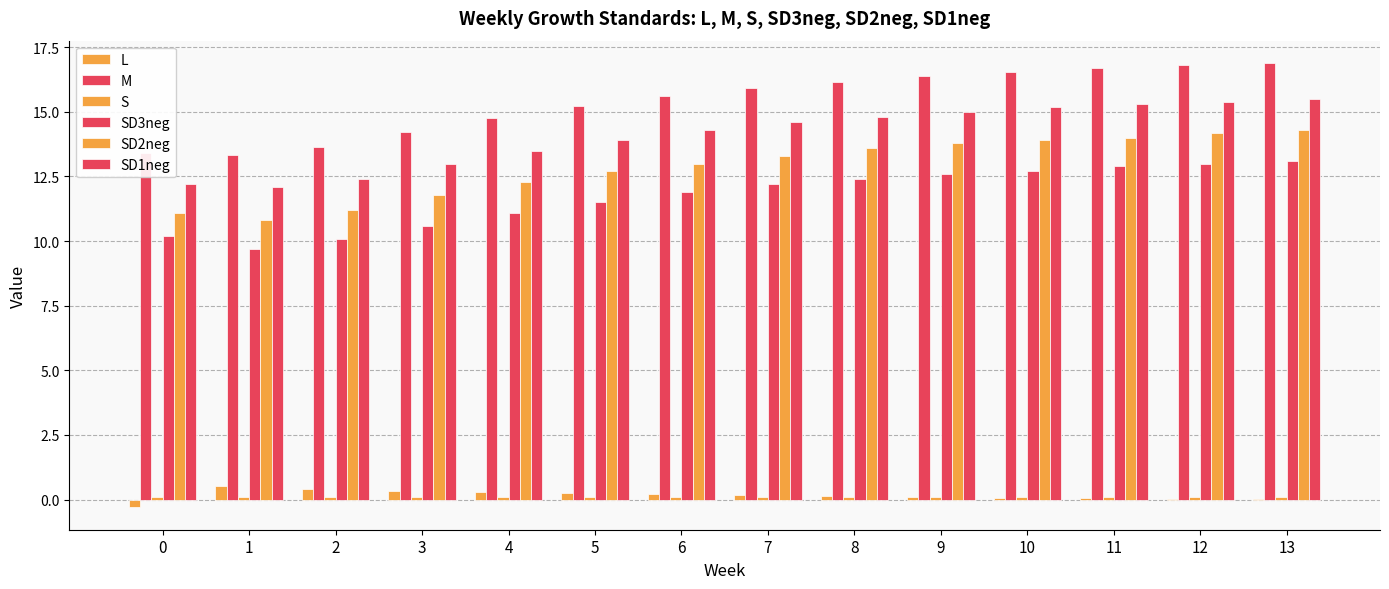

At which label is SD2neg closest to 12?

3